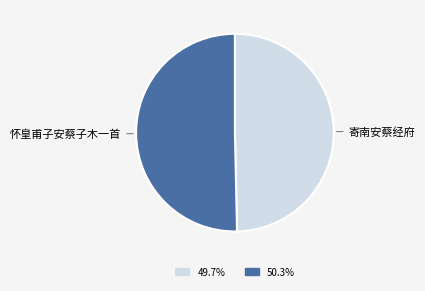

Does any single category account for the majority?

Yes